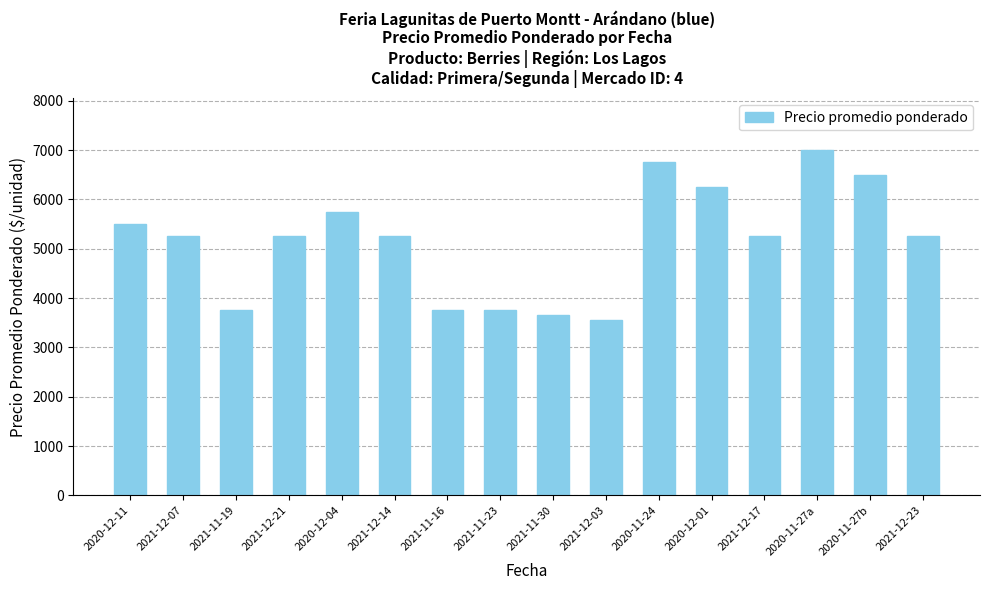

What is the ratio of the value at 2020-12-11 to the value at 2021-12-17?

1.0